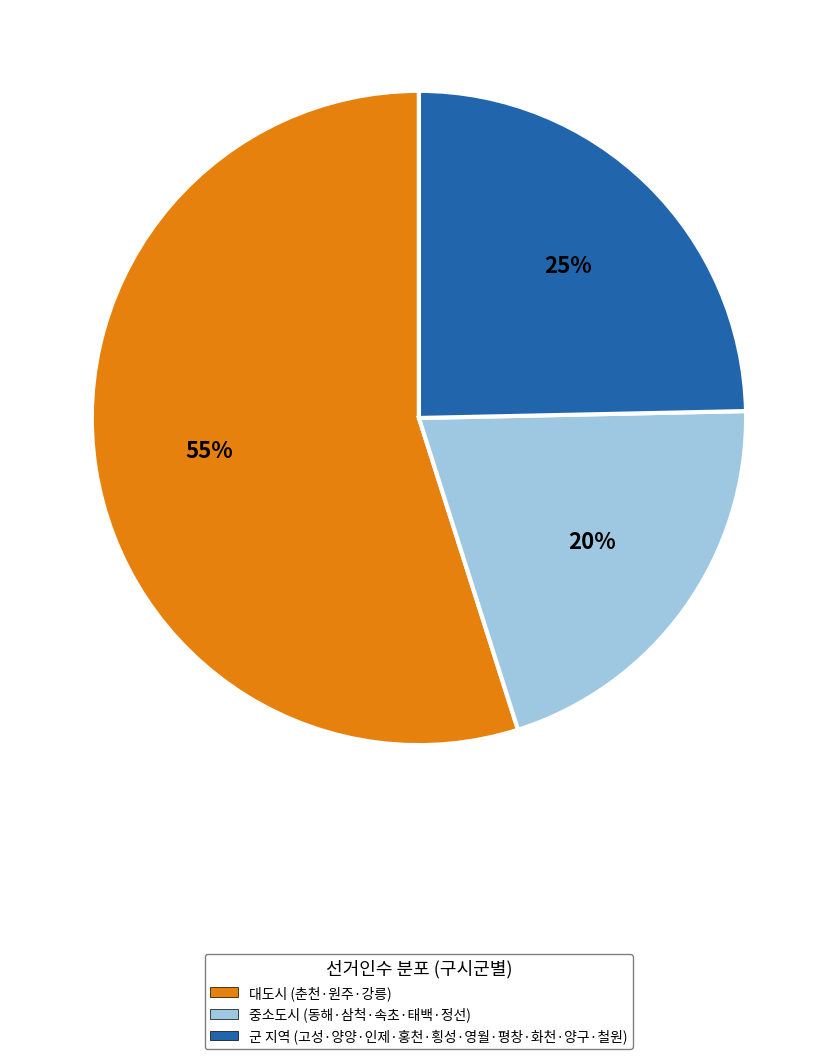

Does 중소도시 (동해·삼척·속초·태백·정선) account for over 50% of the chart?

No